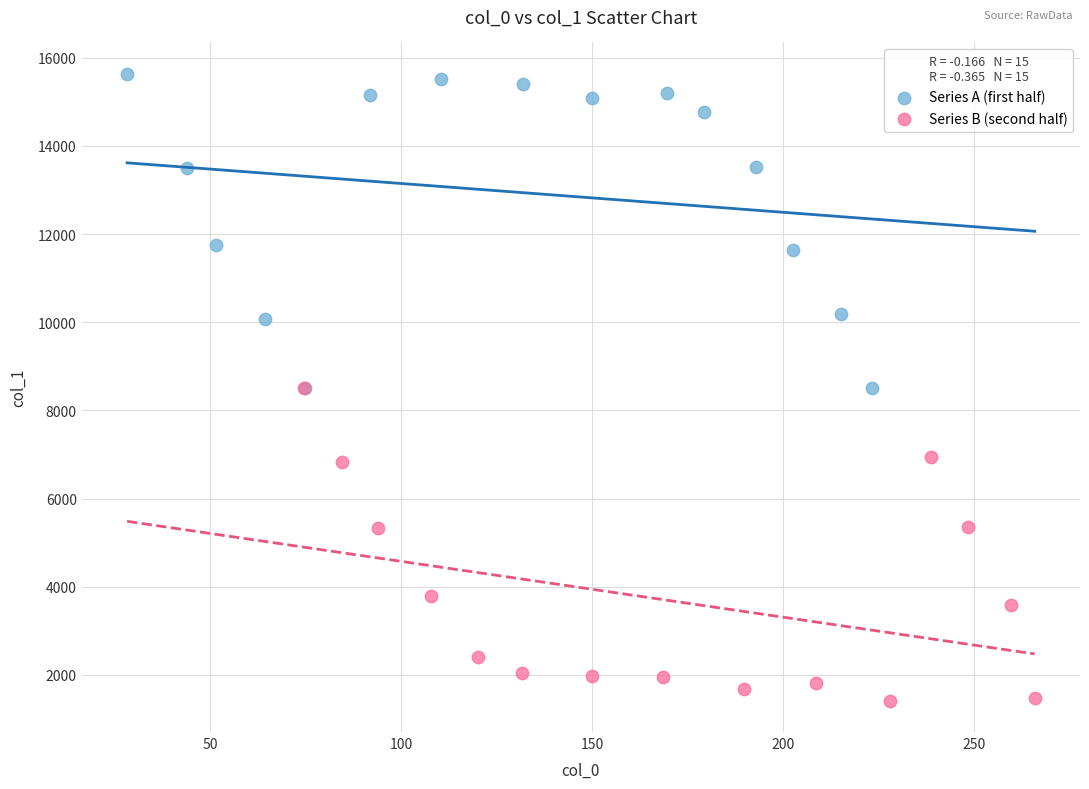

Which series contains the highest Y value?

Series A (first half)